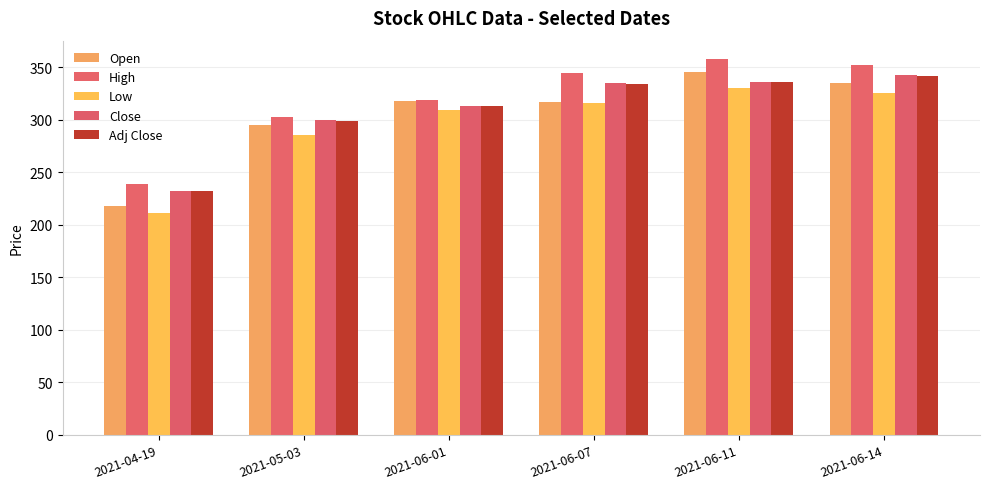

How many values in the High series are below 344?

3